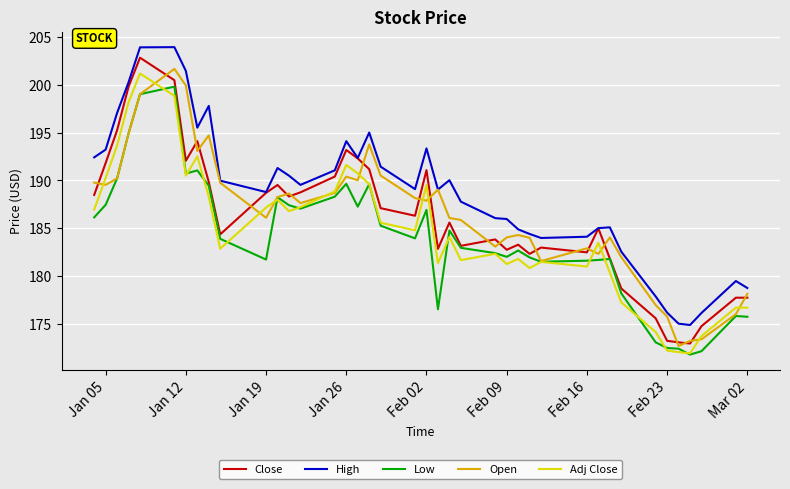

List the series in order of their peak value, lowest first.

Low, Adj Close, Open, Close, High